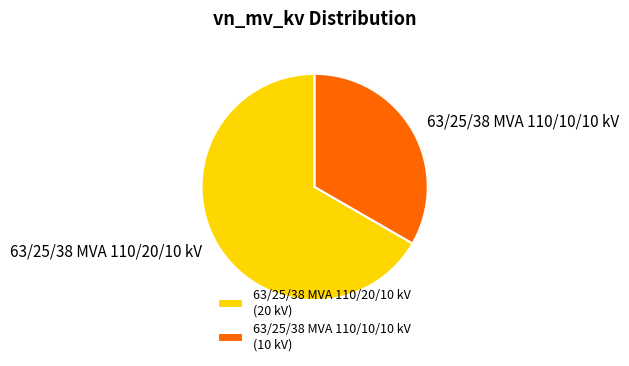

How many segments does this pie chart have?

2